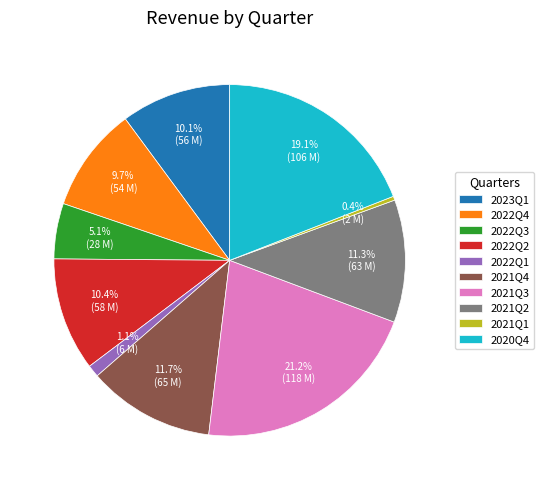

To the nearest percent, what is the difference between the largest and smallest slice percentages?

21%